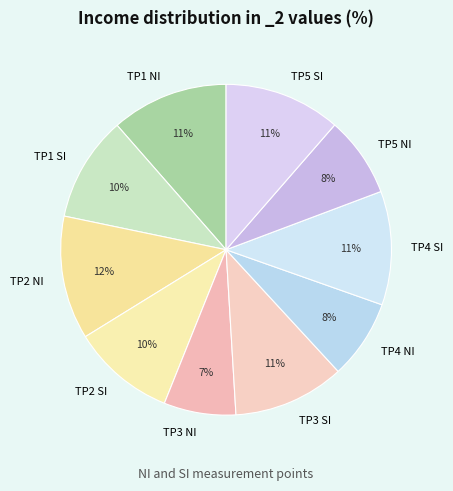

How many segments does this pie chart have?

10